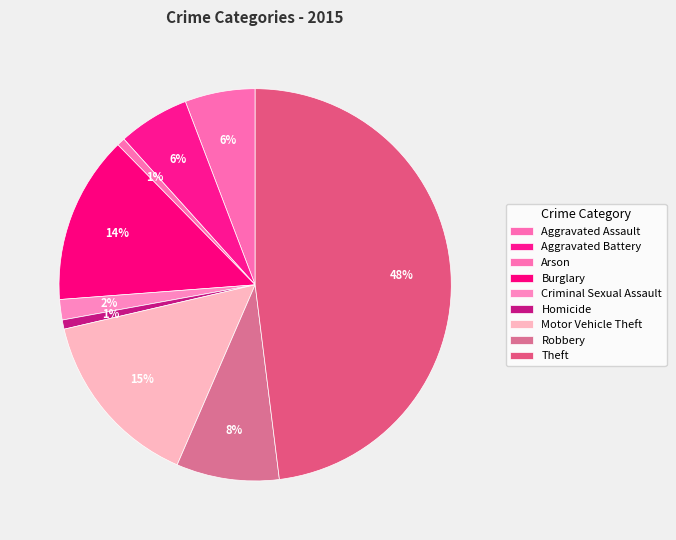

What is the largest slice in the pie chart?

Theft